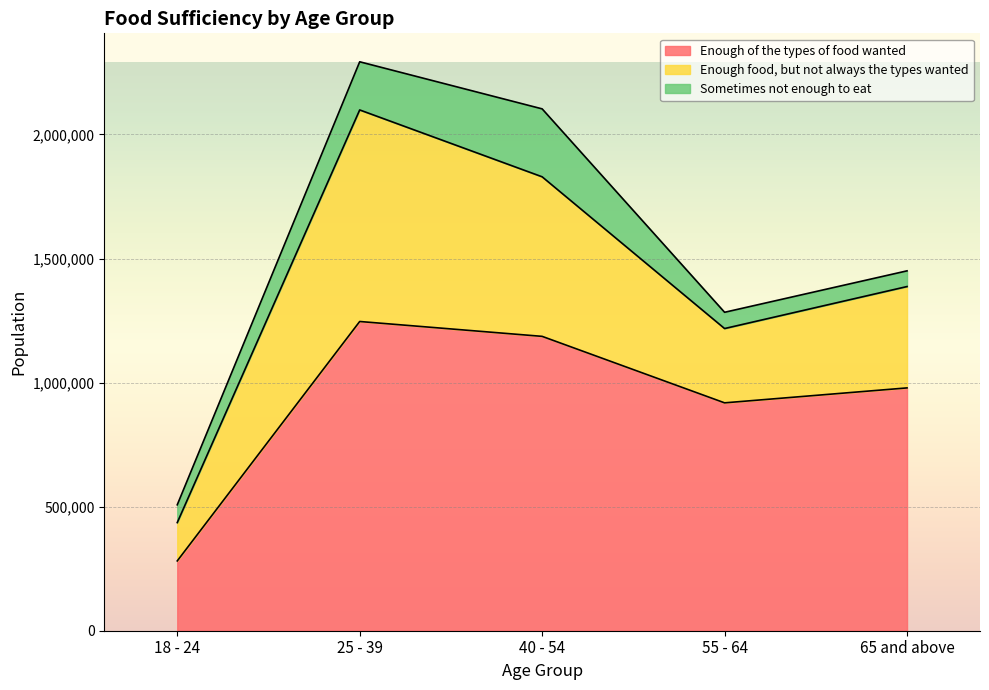

Rank the series by their average value, from highest to lowest.

Enough of the types of food wanted, Enough food, but not always the types wanted, Sometimes not enough to eat